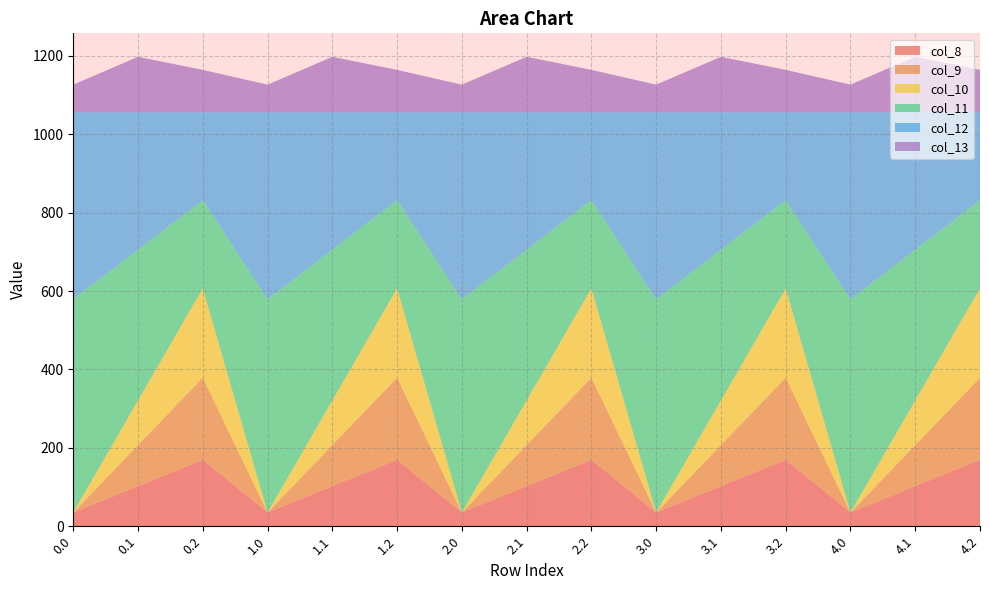

Reading right to left, extract all data points from this chart.

col_8: 4.2=169.5	4.1=102.3	4.0=35.0	3.2=169.5	3.1=102.3	3.0=35.0	2.2=169.5	2.1=102.3	2.0=35.0	1.2=169.5	1.1=102.3	1.0=35.0	0.2=169.5	0.1=102.3	0.0=35.0
col_9: 4.2=209.6	4.1=104.8	4.0=0.0	3.2=209.6	3.1=104.8	3.0=0.0	2.2=209.6	2.1=104.8	2.0=0.0	1.2=209.6	1.1=104.8	1.0=0.0	0.2=209.6	0.1=104.8	0.0=0.0
col_10: 4.2=228.0	4.1=114.0	4.0=0.0	3.2=228.0	3.1=114.0	3.0=0.0	2.2=228.0	2.1=114.0	2.0=0.0	1.2=228.0	1.1=114.0	1.0=0.0	0.2=228.0	0.1=114.0	0.0=0.0
col_11: 4.2=225.2	4.1=384.7	4.0=544.3	3.2=225.2	3.1=384.7	3.0=544.3	2.2=225.2	2.1=384.7	2.0=544.3	1.2=225.2	1.1=384.7	1.0=544.3	0.2=225.2	0.1=384.7	0.0=544.3
col_12: 4.2=224.3	4.1=350.8	4.0=477.2	3.2=224.3	3.1=350.8	3.0=477.2	2.2=224.3	2.1=350.8	2.0=477.2	1.2=224.3	1.1=350.8	1.0=477.2	0.2=224.3	0.1=350.8	0.0=477.2
col_13: 4.2=107.8	4.1=141.2	4.0=70.2	3.2=107.8	3.1=141.2	3.0=70.2	2.2=107.8	2.1=141.2	2.0=70.2	1.2=107.8	1.1=141.2	1.0=70.2	0.2=107.8	0.1=141.2	0.0=70.2